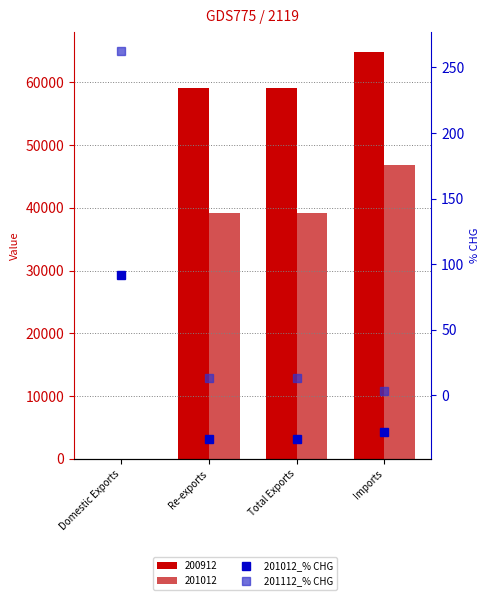

What is the label of the 4th bar from the left?

Imports